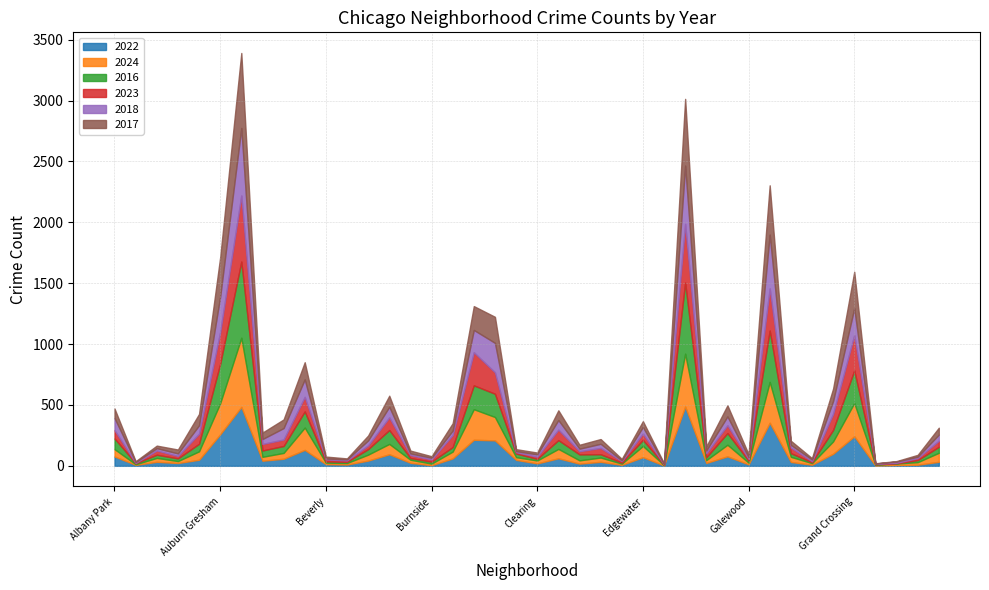

Which series has the largest total across all categories?

2017